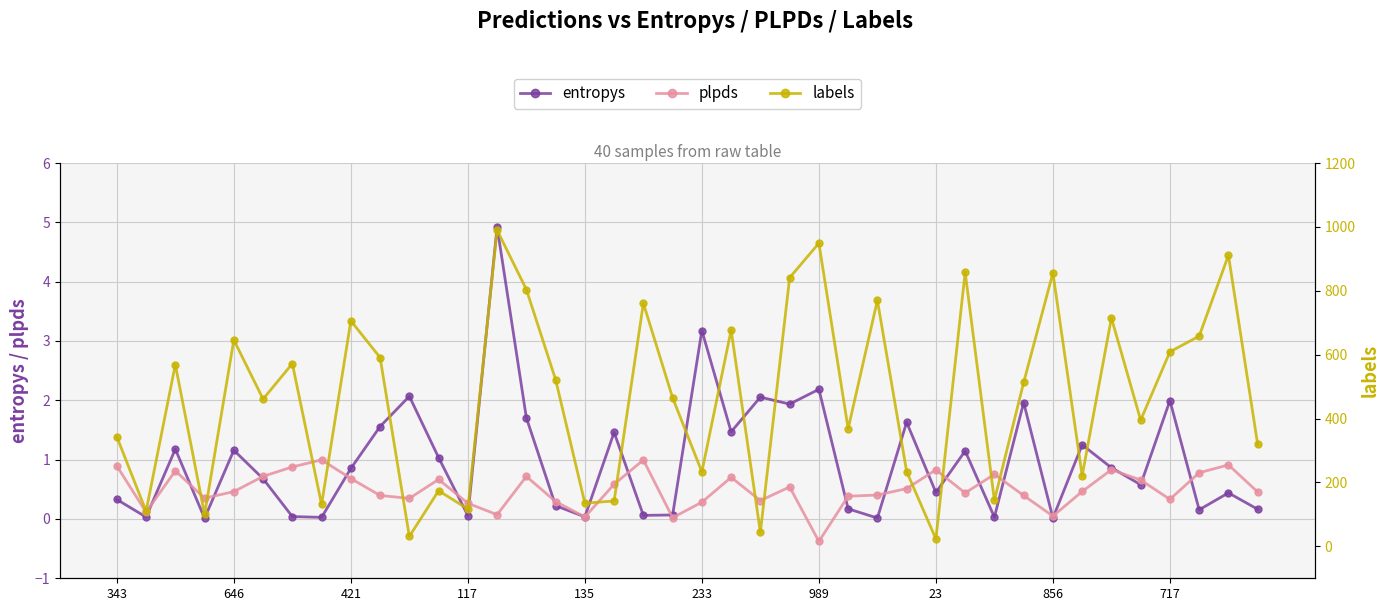

Reading left to right, extract all data points from this chart.

entropys: 0.3	0.0	1.2	0.0	1.2	0.7	0.0	0.0	0.9	1.6	2.1	1.0	0.1	4.9	1.7	0.2	0.0	1.5	0.1	0.1	3.2	1.5	2.1	1.9	2.2	0.2	0.0	1.6	0.4	1.1	0.0	2.0	0.0	1.3	0.9	0.6	2.0	0.2	0.4	0.2
plpds: 0.9	0.1	0.8	0.4	0.5	0.7	0.9	1.0	0.7	0.4	0.3	0.7	0.3	0.1	0.7	0.3	0.0	0.6	1.0	0.0	0.3	0.7	0.3	0.5	-0.4	0.4	0.4	0.5	0.8	0.4	0.8	0.4	0.0	0.5	0.8	0.7	0.3	0.8	0.9	0.5
labels: 343.0	110.0	569.0	100.0	646.0	461.0	572.0	131.0	706.0	591.0	31.0	174.0	117.0	990.0	804.0	522.0	135.0	142.0	761.0	465.0	233.0	677.0	44.0	841.0	949.0	368.0	770.0	234.0	23.0	858.0	144.0	513.0	856.0	221.0	715.0	395.0	609.0	658.0	911.0	319.0